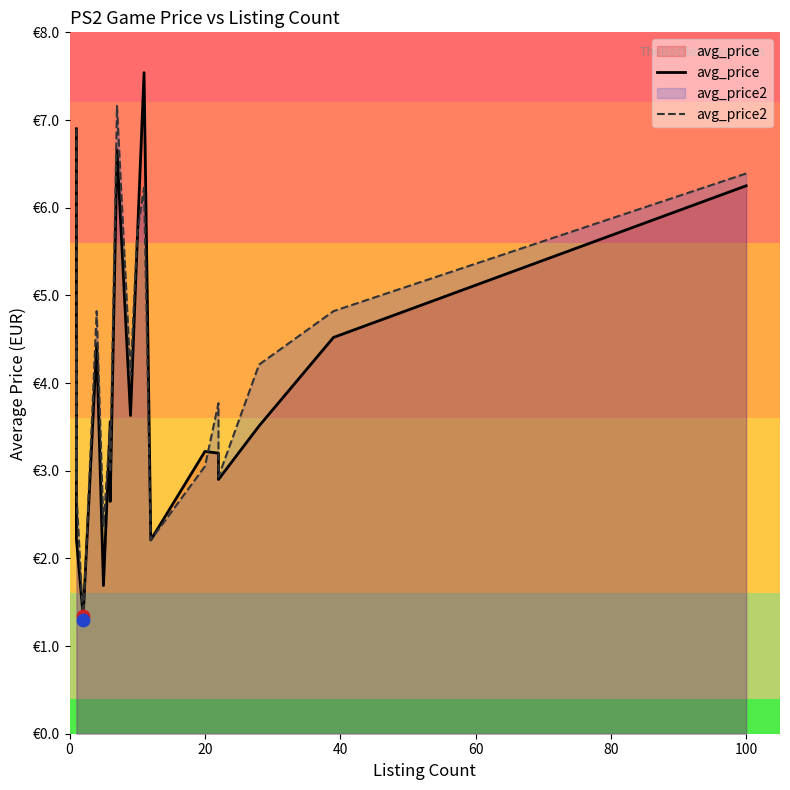

At how many categories does at least one series exceed 4?

10